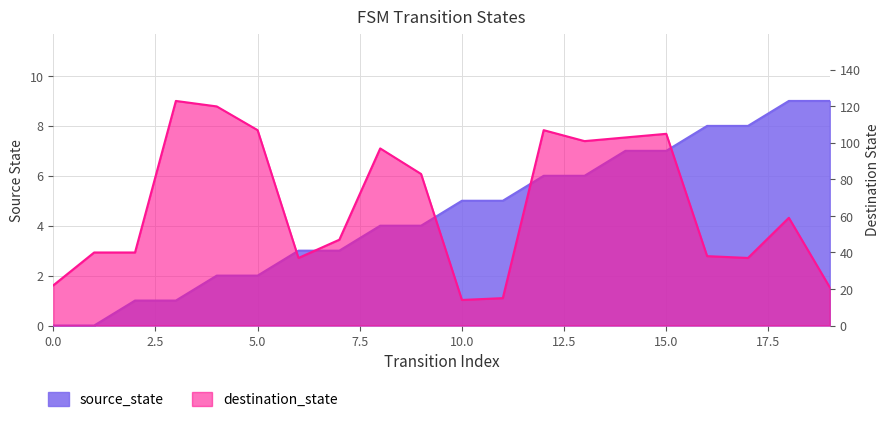

What is the total value across all series at 15?

112